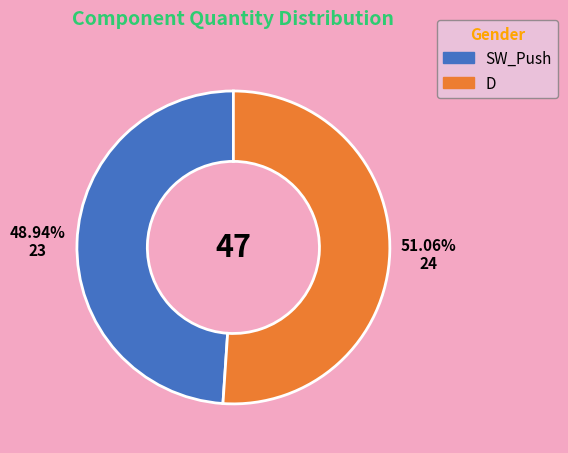

Rank the categories by value from highest to lowest.

D, SW_Push